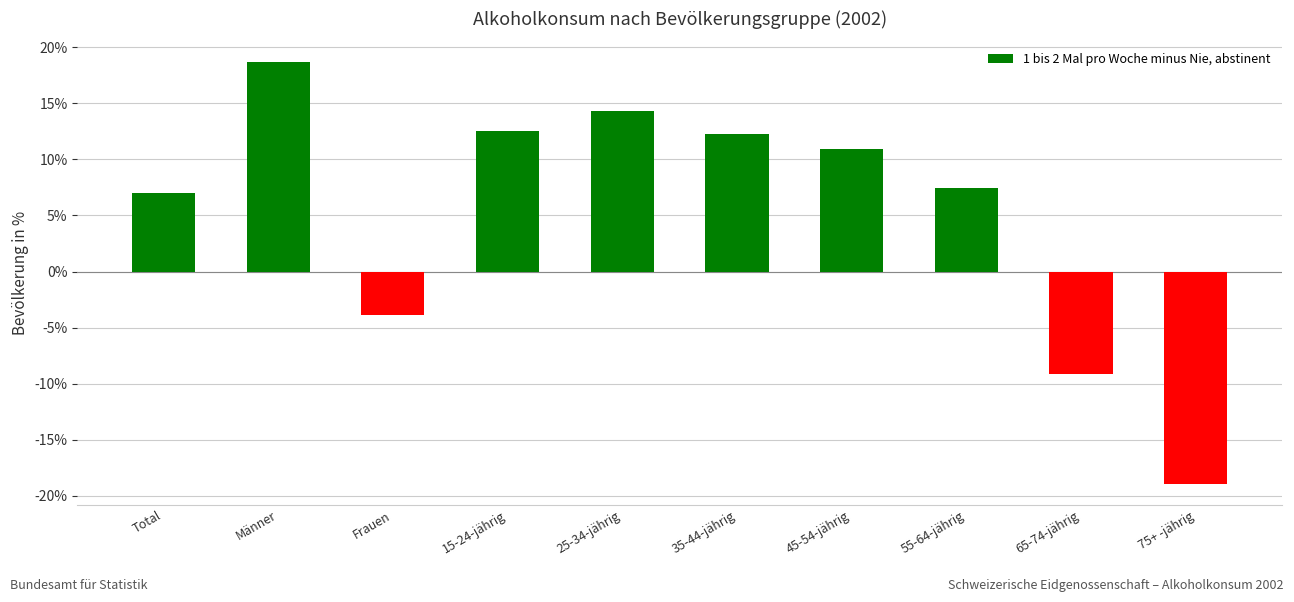

Reading left to right, transcribe all the data shown in this chart.

7.0	18.6	-3.9	12.5	14.3	12.3	10.9	7.5	-9.1	-18.9